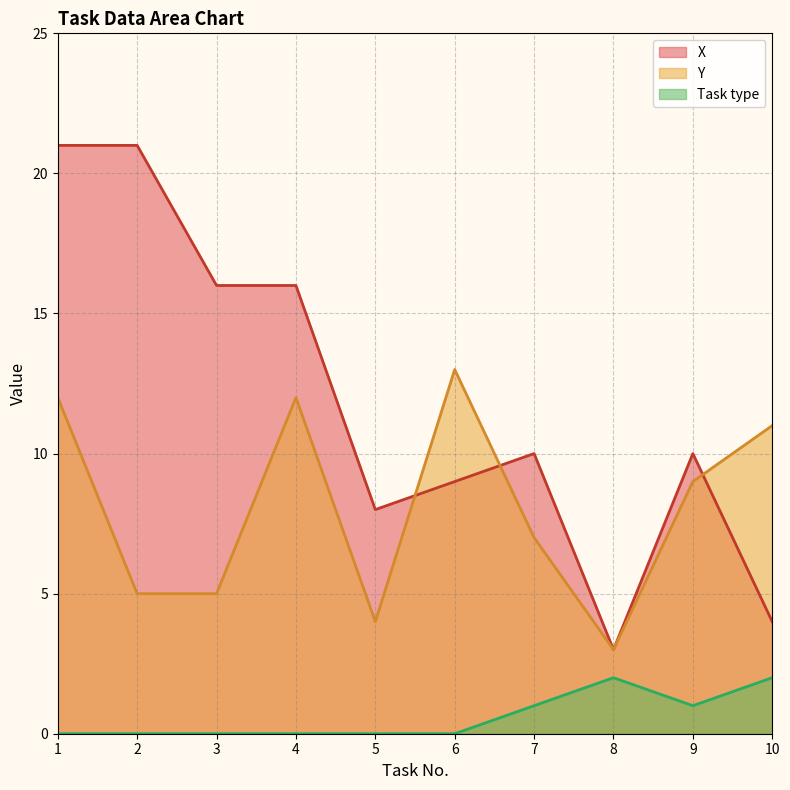

Rank the series at 5 from lowest to highest value.

Task type, Y, X